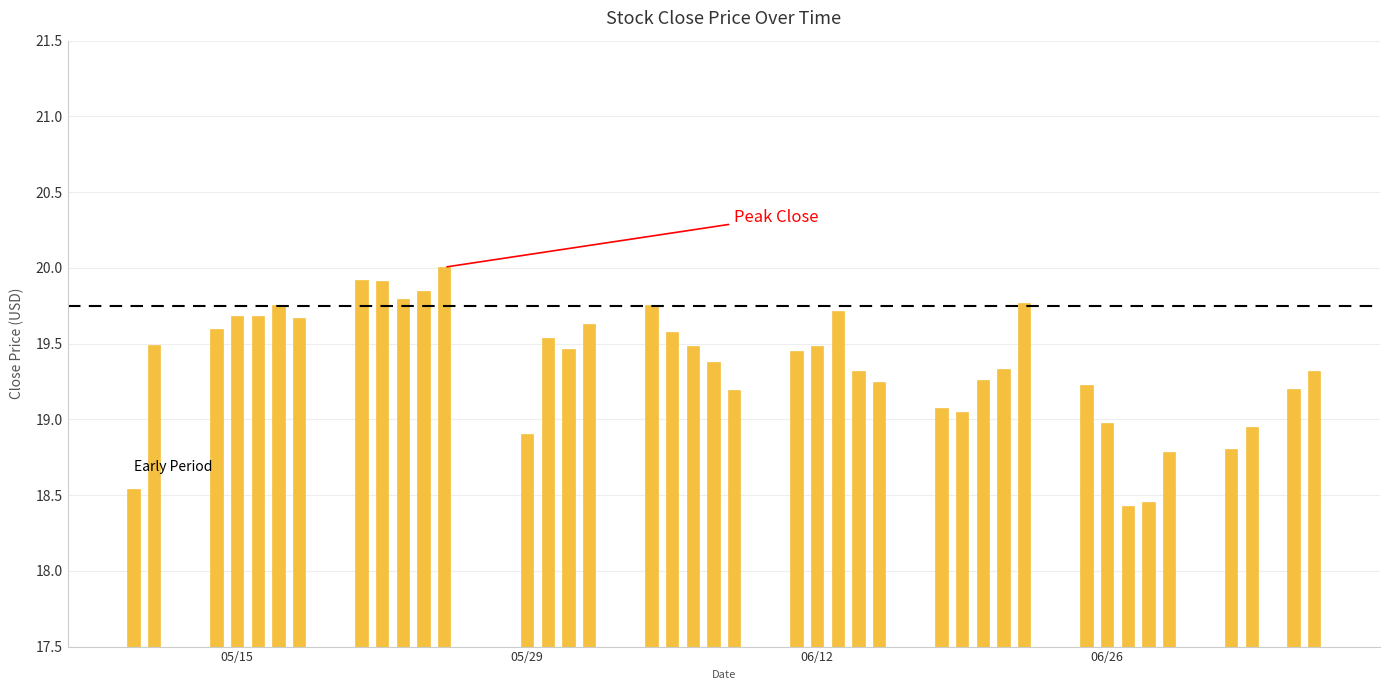

What is the maximum value shown in the chart?

20.0